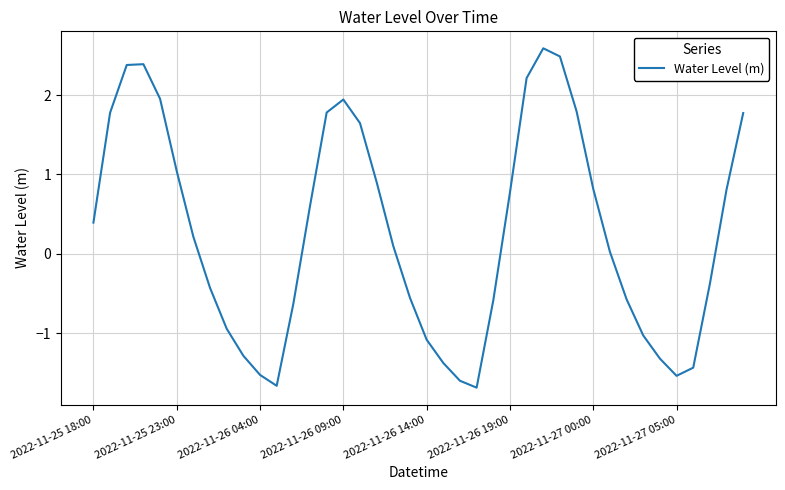

What is the minimum value shown in the chart?

-1.7